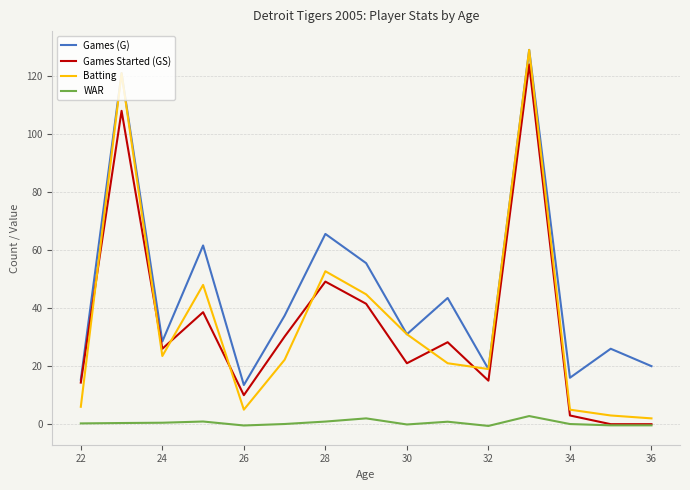

Count the number of categories in the chart.

15